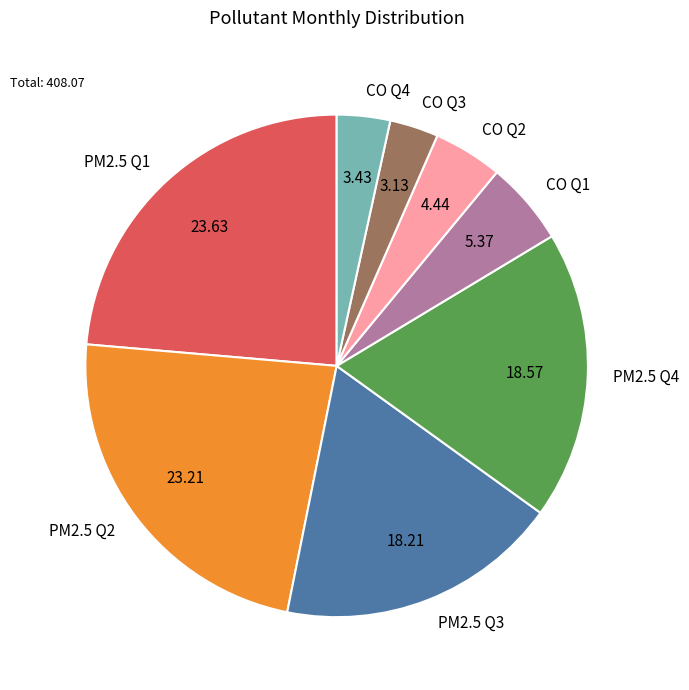

Combined, do CO Q1 and PM2.5 Q4 account for over 50%?

No